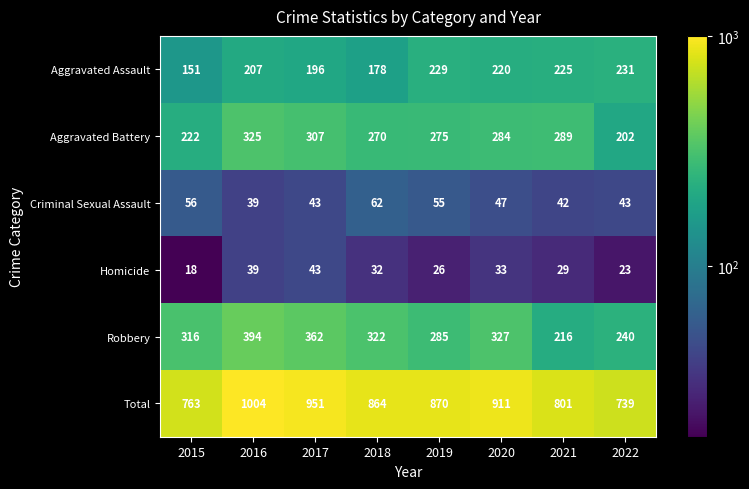

What is the sum of the Total values at 2020 and 2018?

1775